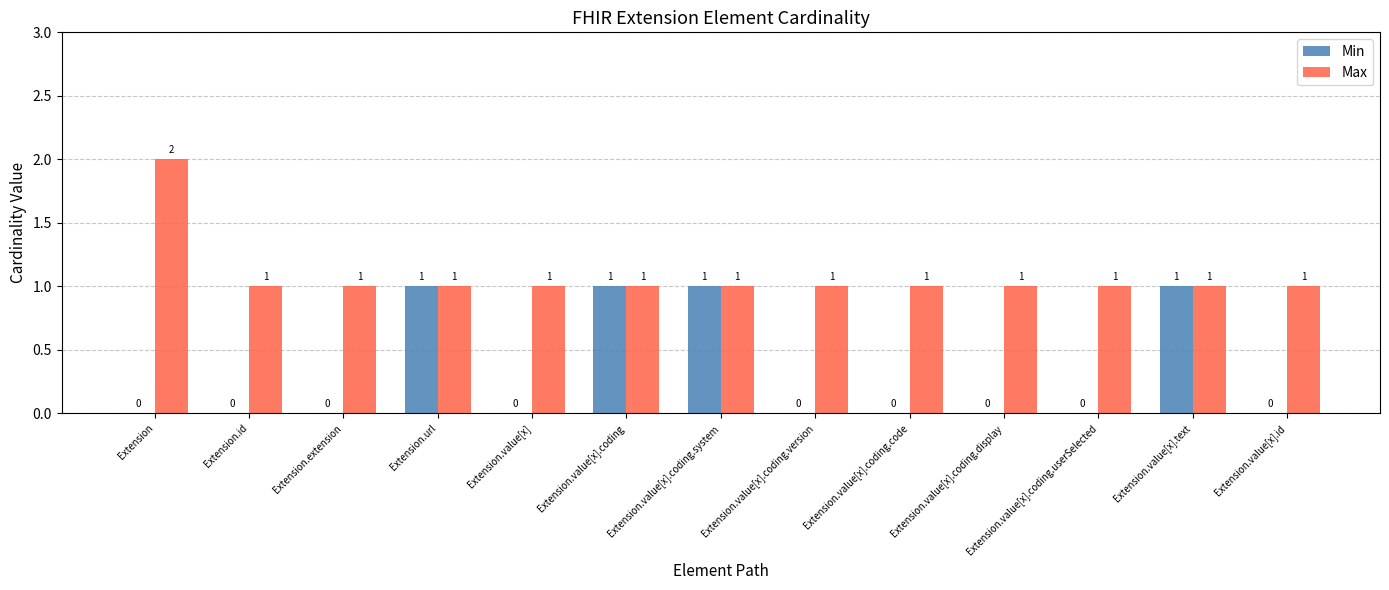

Which category has the highest value in the Max series?

Extension